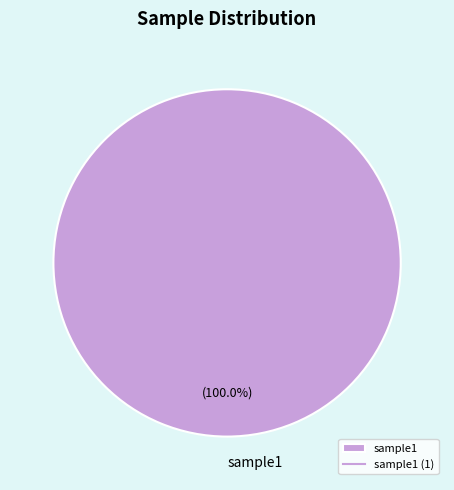

Does any single category account for the majority?

Yes